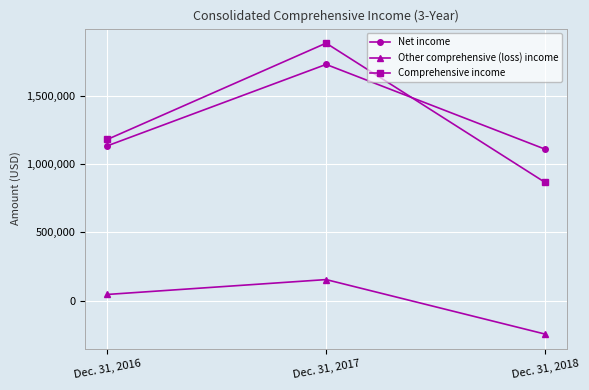

How many data points in Other comprehensive (loss) income are less than 46744?

1